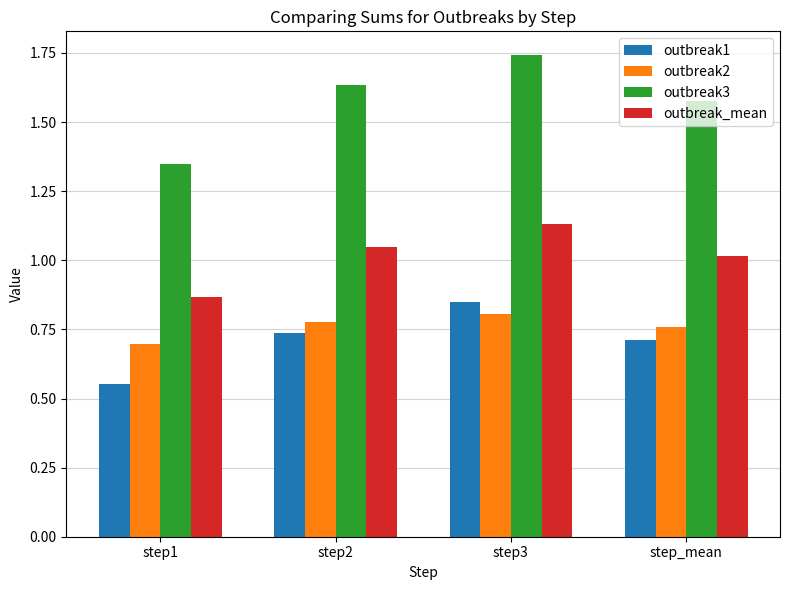

At which category is the sum across all series the highest?

step3